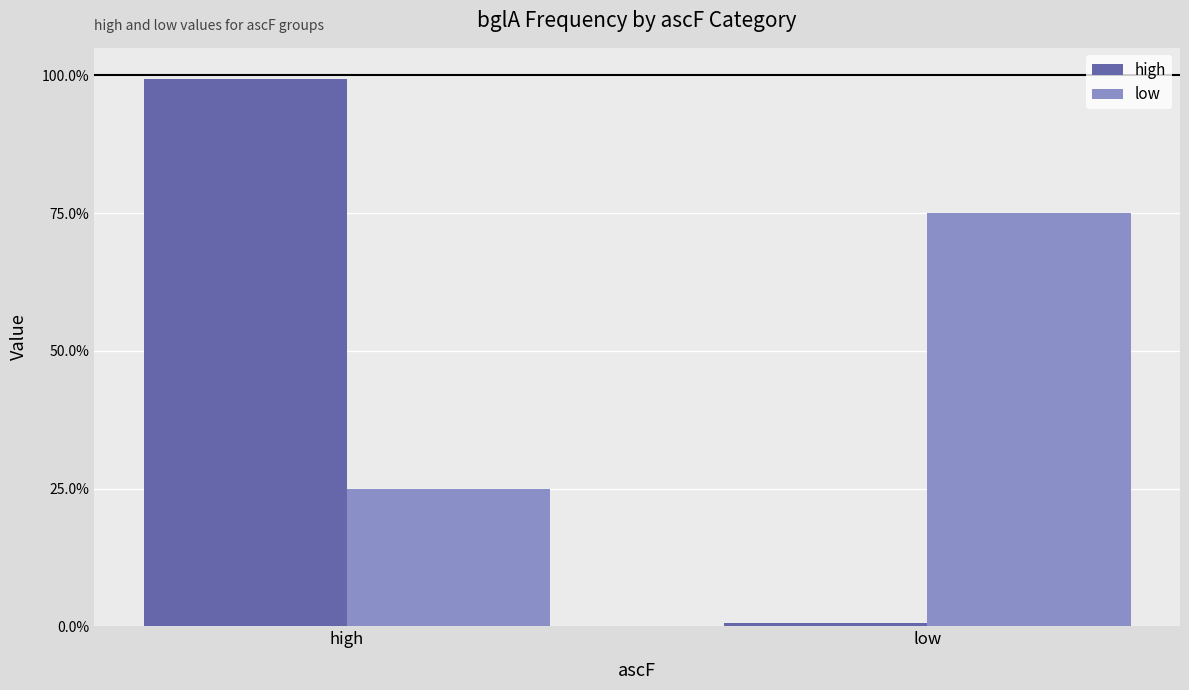

List the labels in order of high value, smallest first.

low, high